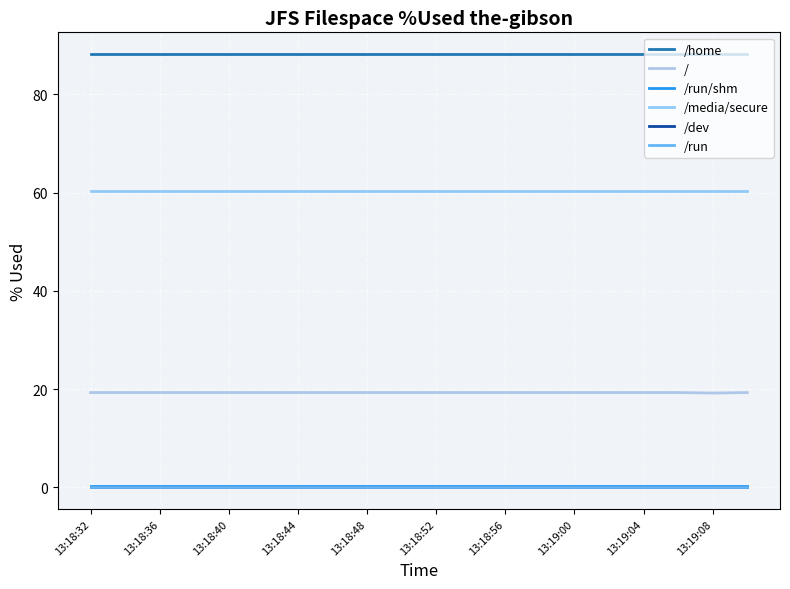

Which series has the largest range (max minus min)?

/